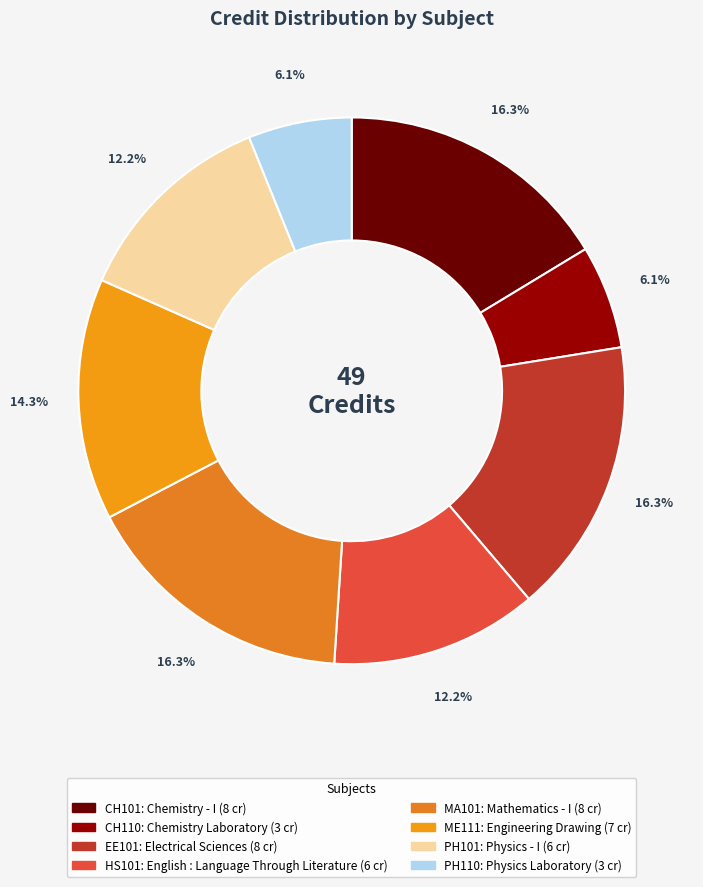

How many segments does this pie chart have?

8